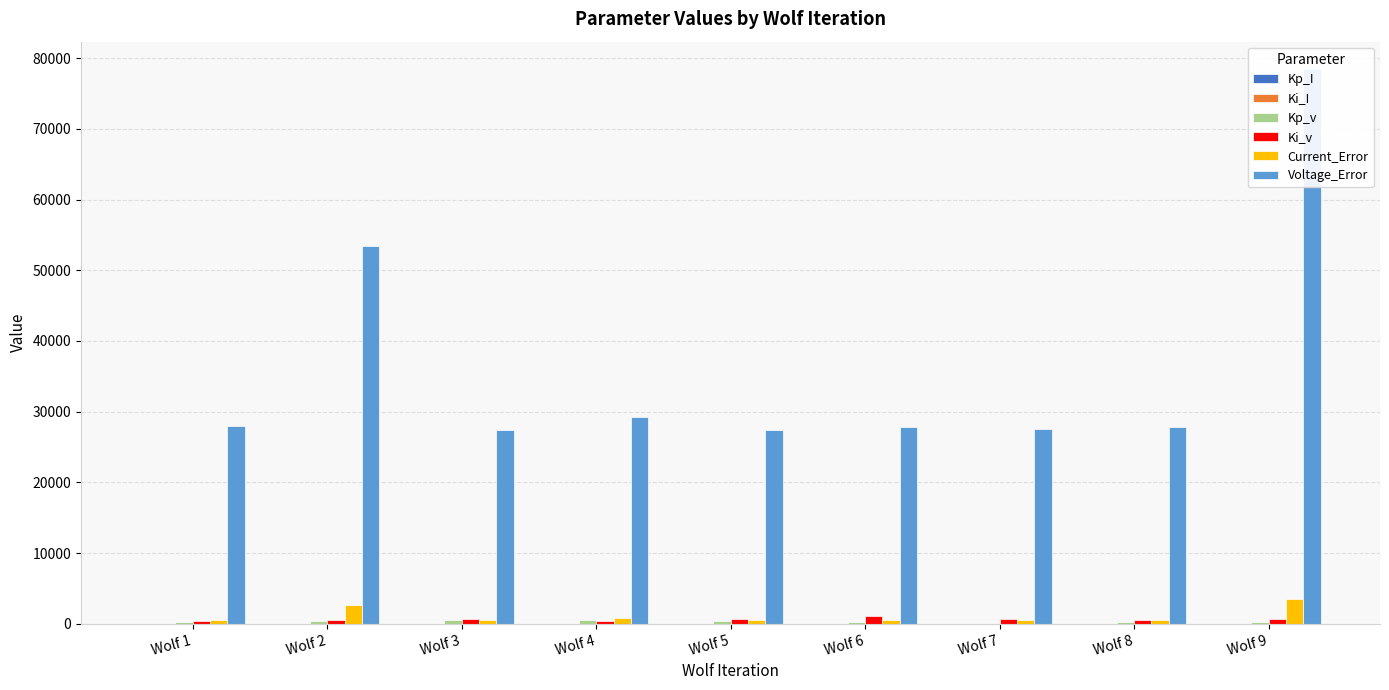

Where does the Current_Error series first go above 571?

Wolf 2